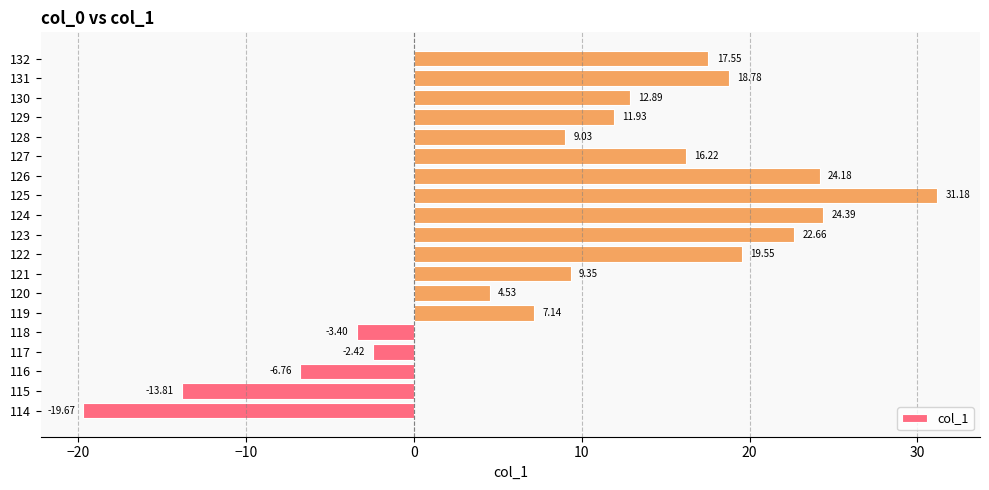

What is the change in value from 114 to 115?

+5.9